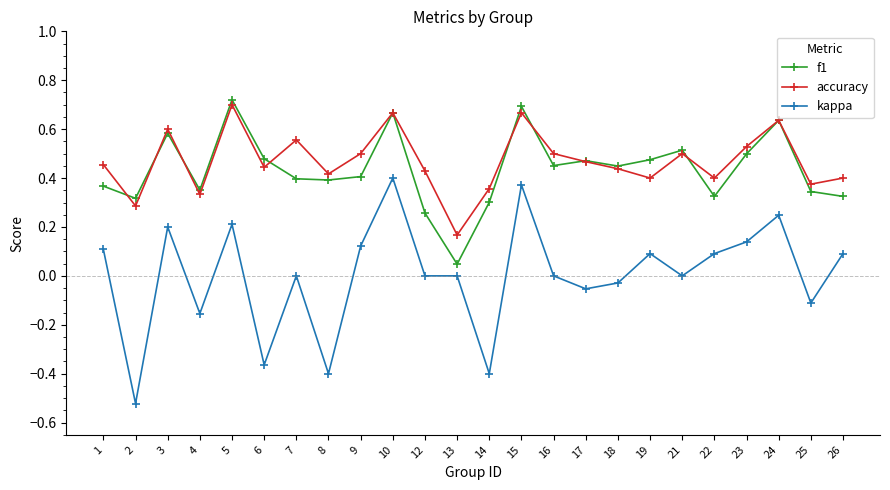

Is the value of f1 at 22 greater than the value of kappa at 3?

Yes